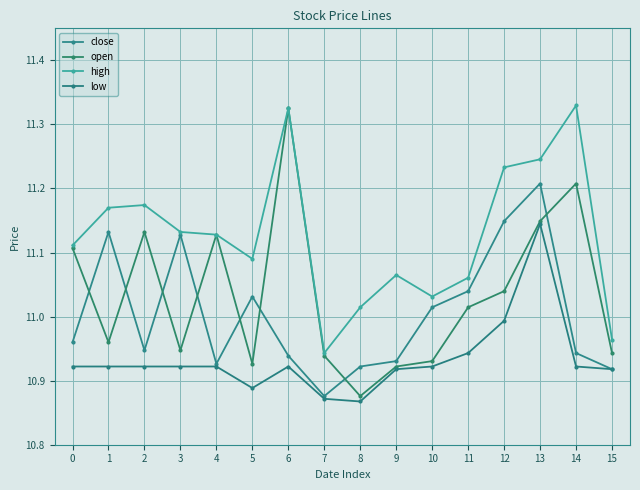

In close, how many points are lower than both neighbors (excluding endpoints)?

3